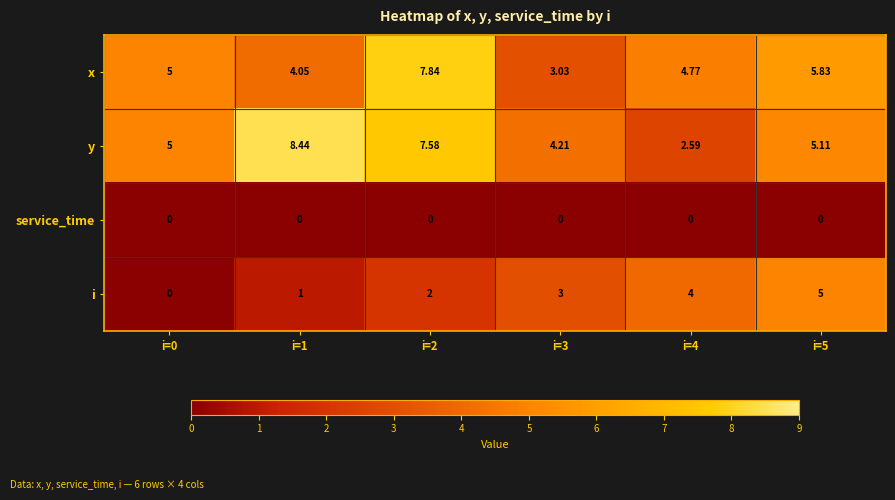

Is the value of x at i=0 greater than the value of i at i=1?

Yes